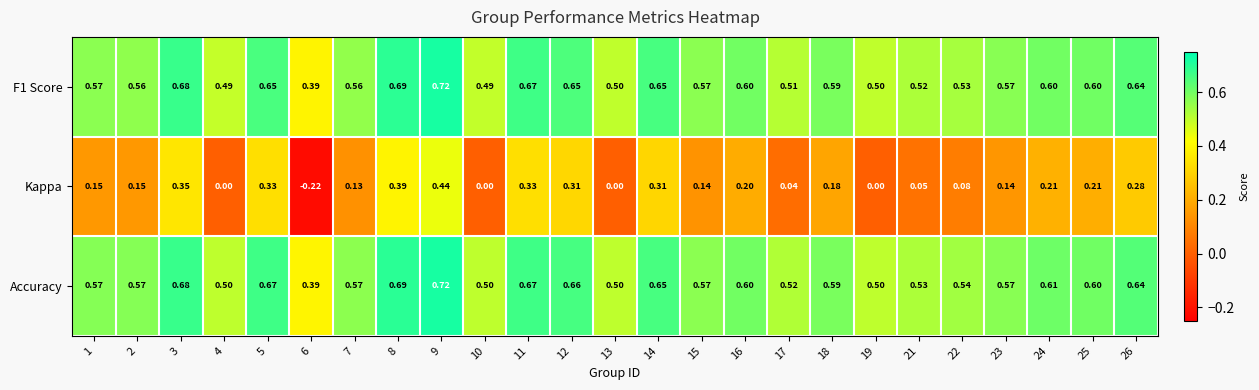

Is the value of Kappa at 8 greater than the value of Accuracy at 10?

No